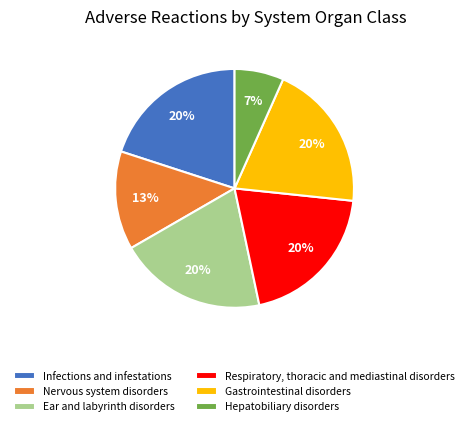

To the nearest percent, what is the average slice percentage?

17%